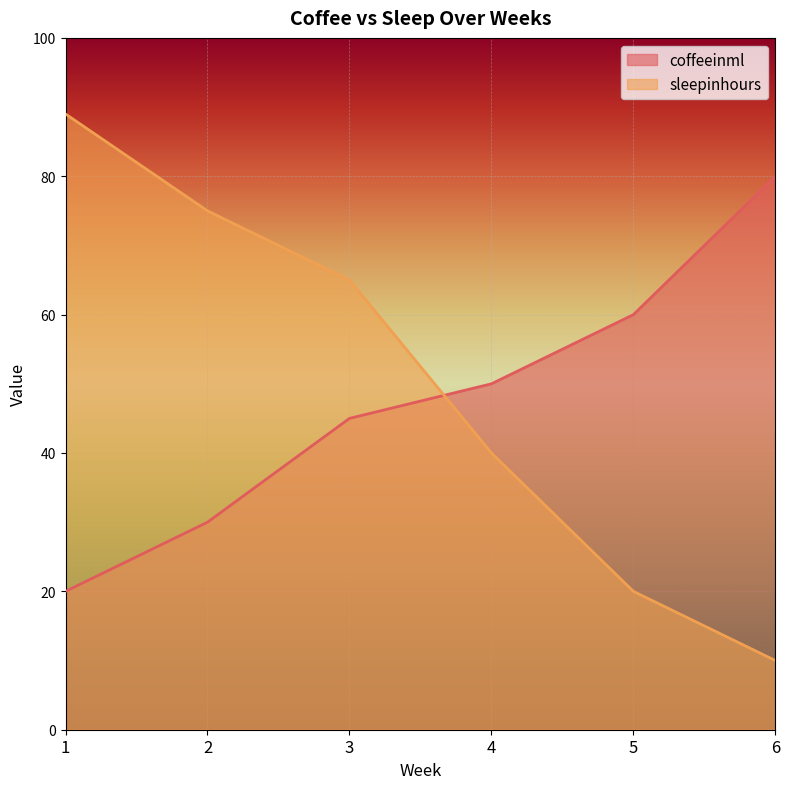

At which label does coffeeinml first exceed 50?

5